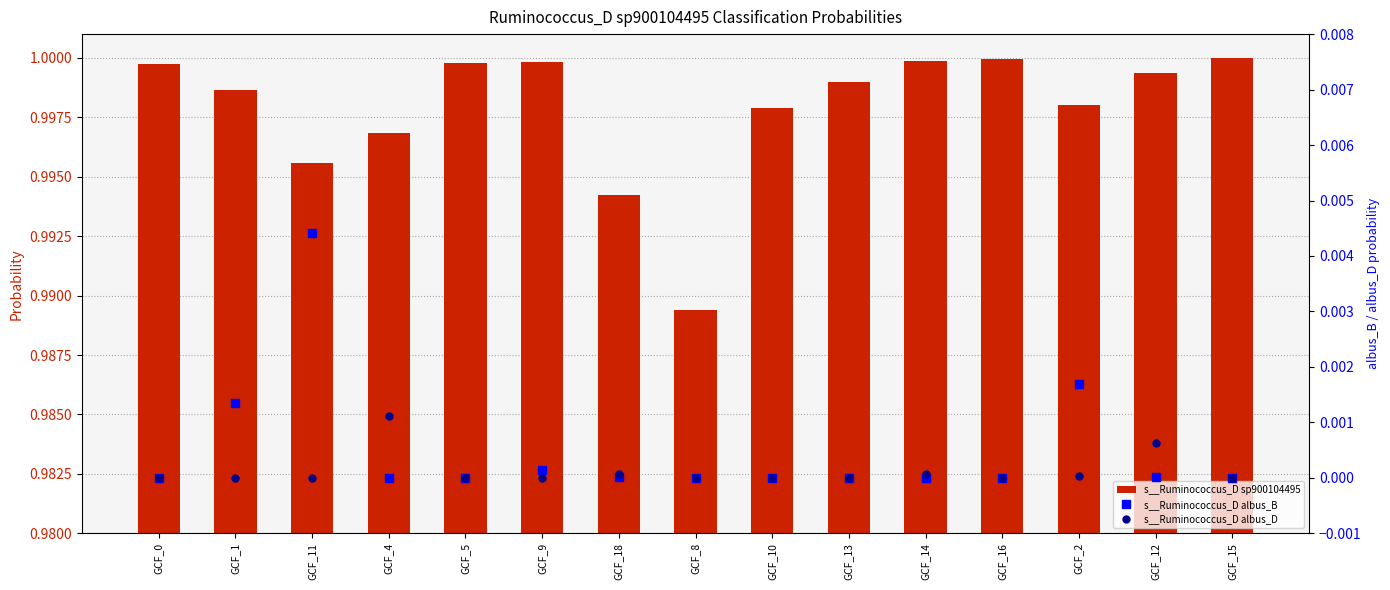

Is it true that s__Ruminococcus_D albus_B equals 0.0 at GCF_14?

False